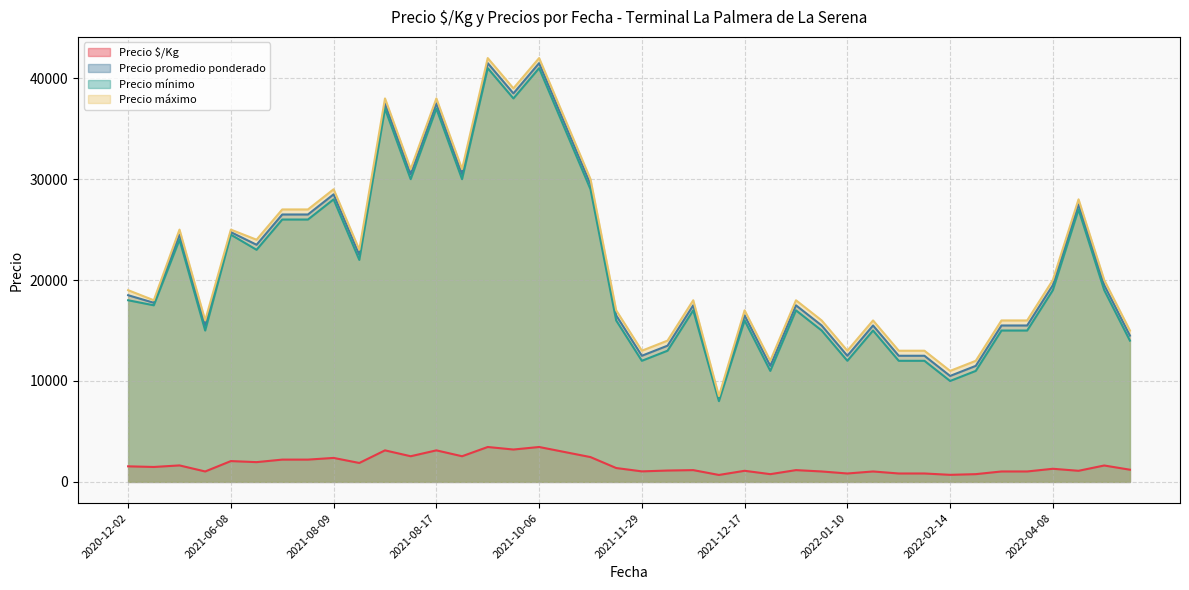

True or false: Precio máximo and Precio $/Kg intersect in this chart.

False